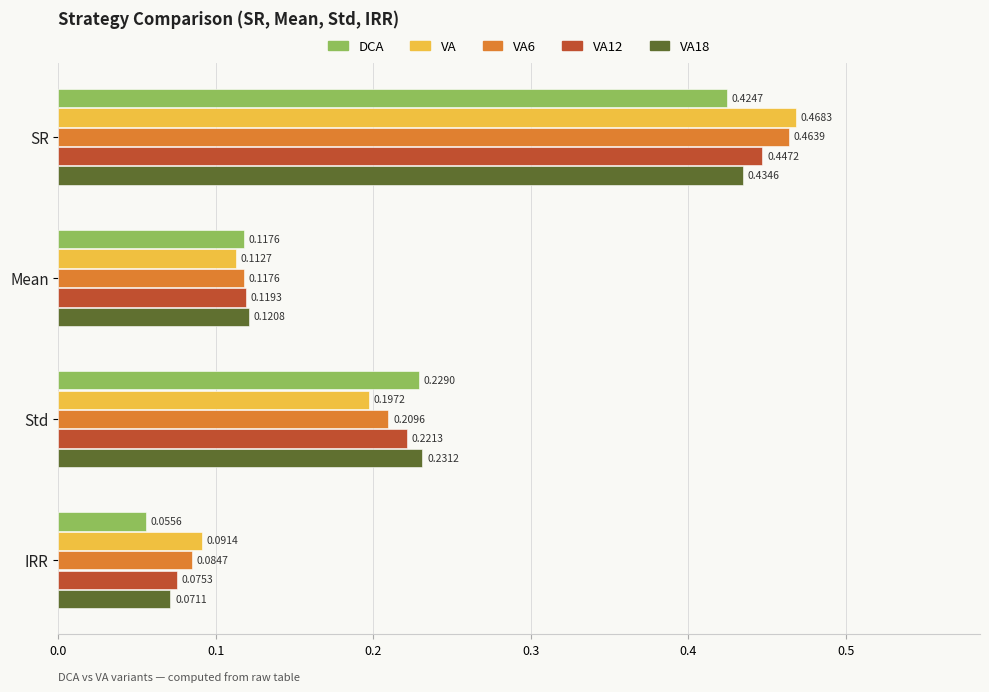

What are all the series names shown in the legend?

DCA, VA, VA6, VA12, VA18